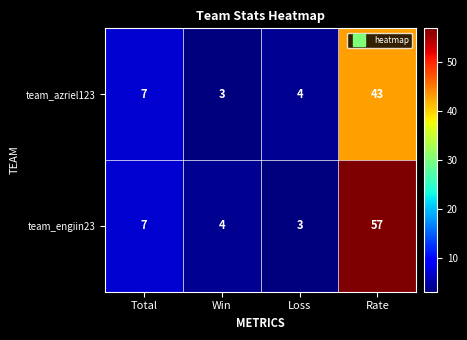

Count the number of data series in this chart.

2